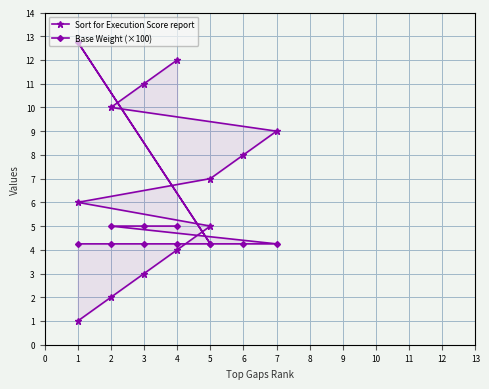

What is the difference between the second highest and second lowest values in the Base Weight (×100) series?

0.8